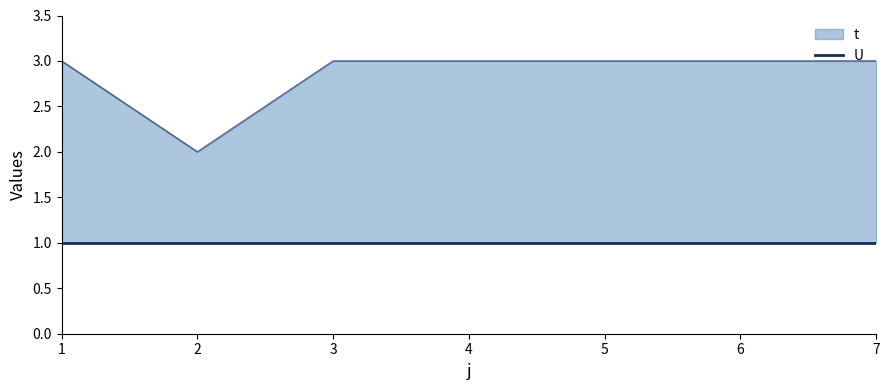

Reading left to right, list all the values displayed in this chart.

1=3	2=2	3=3	4=3	5=3	6=3	7=3